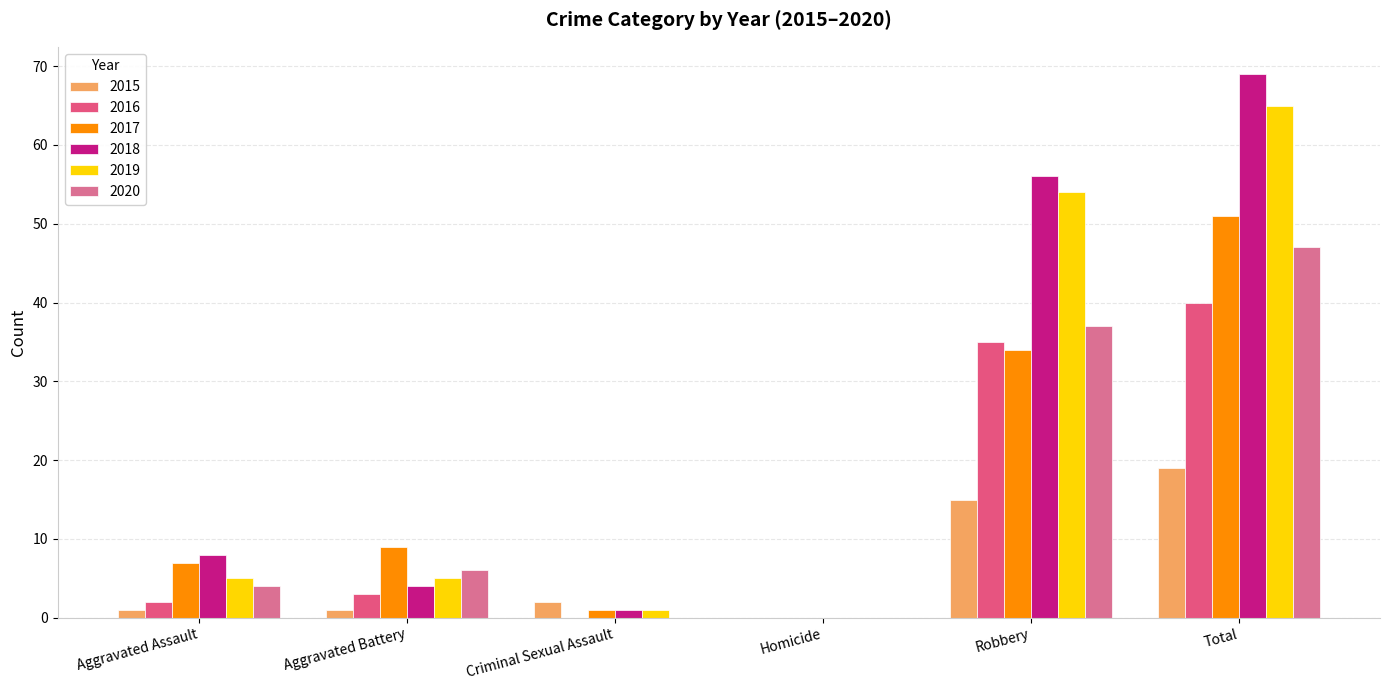

Rank the categories by 2018 value from lowest to highest.

Homicide, Criminal Sexual Assault, Aggravated Battery, Aggravated Assault, Robbery, Total